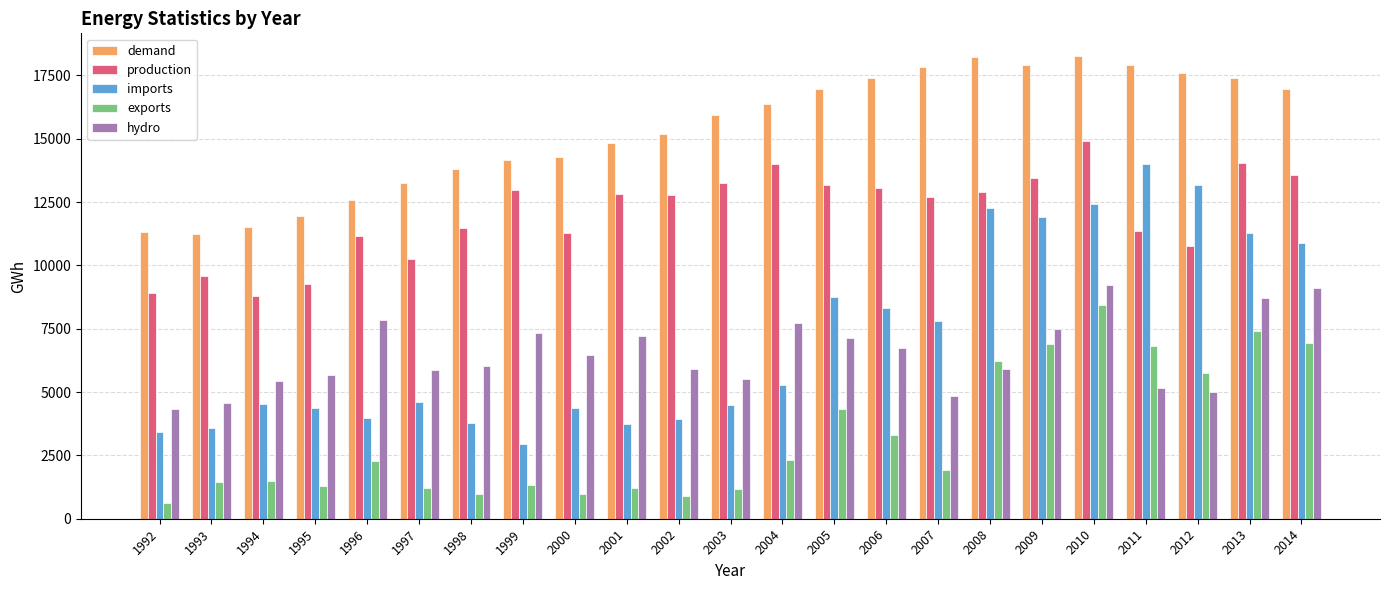

Read the hydro value at 2010, to the nearest 10.

9230